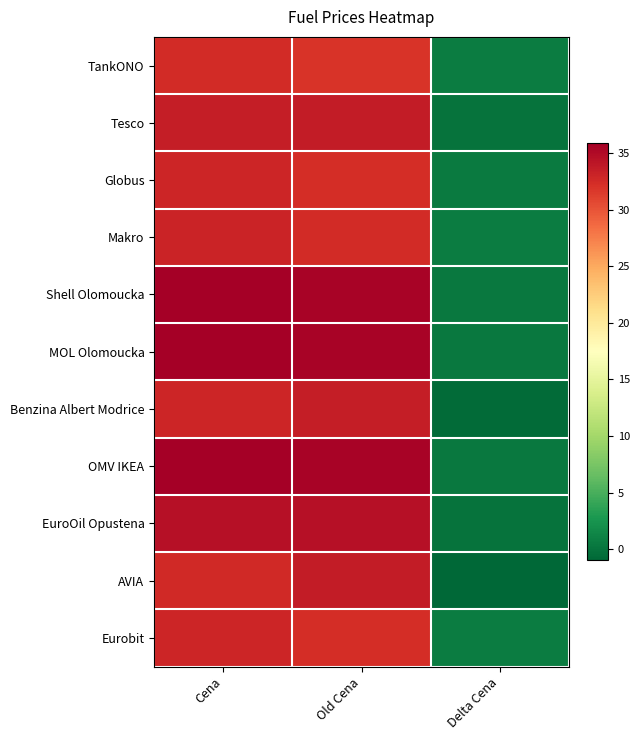

How many distinct data groups are displayed?

11